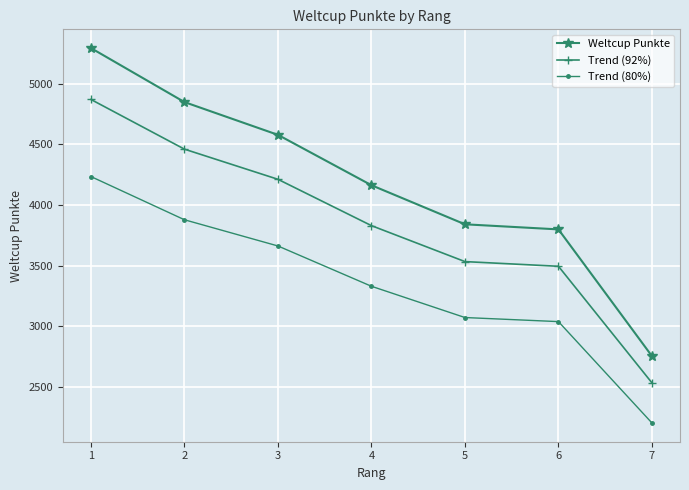

The value of Weltcup Punkte at 5 is 3841.0. True or false?

True